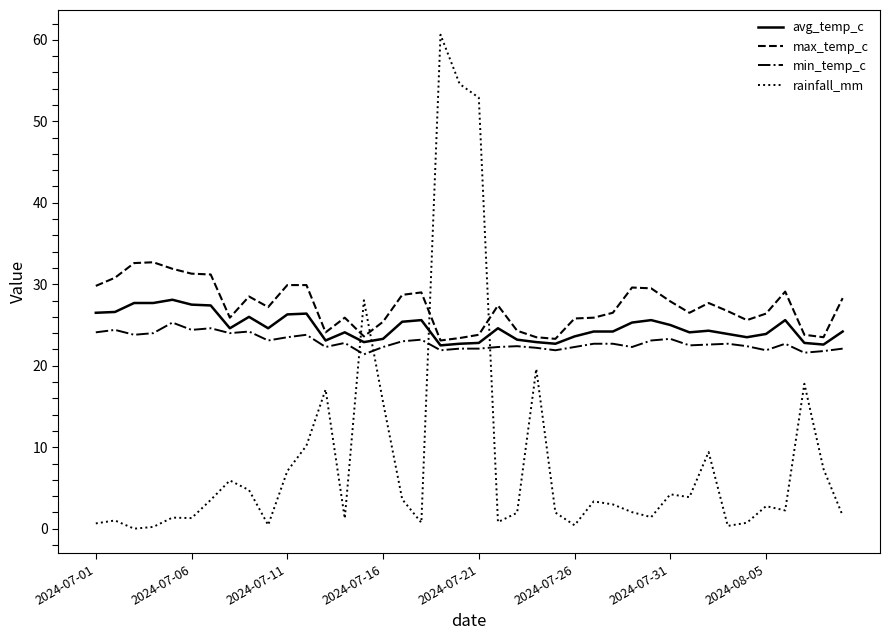

What is the minimum value for max_temp_c?

23.1